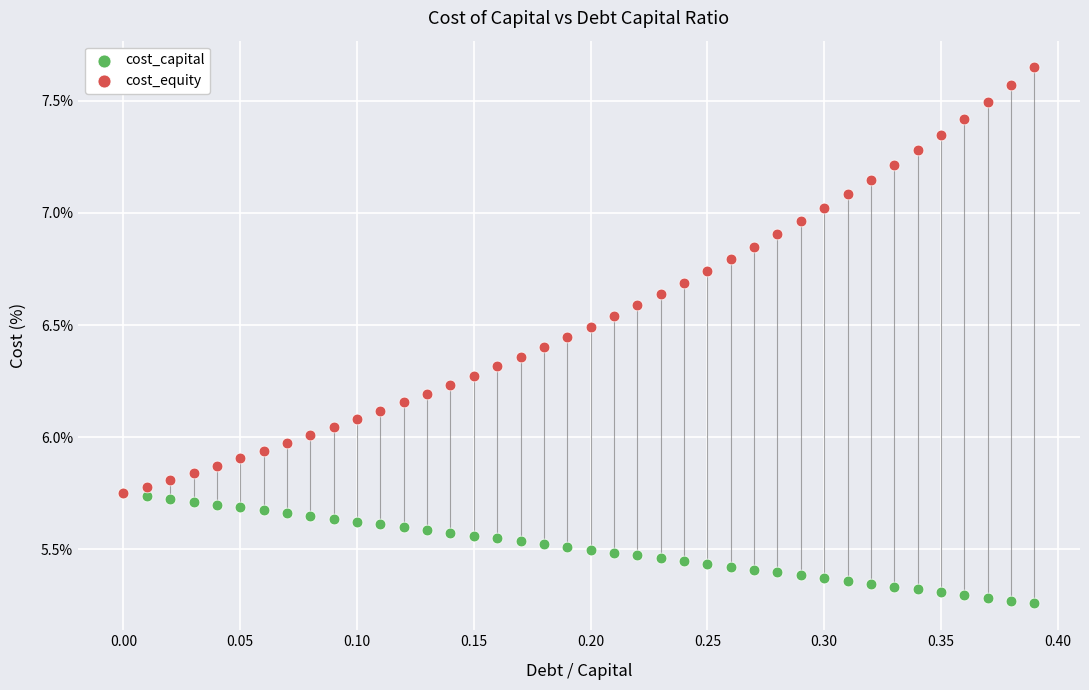

What are all the series names shown in the legend?

cost_capital, cost_equity